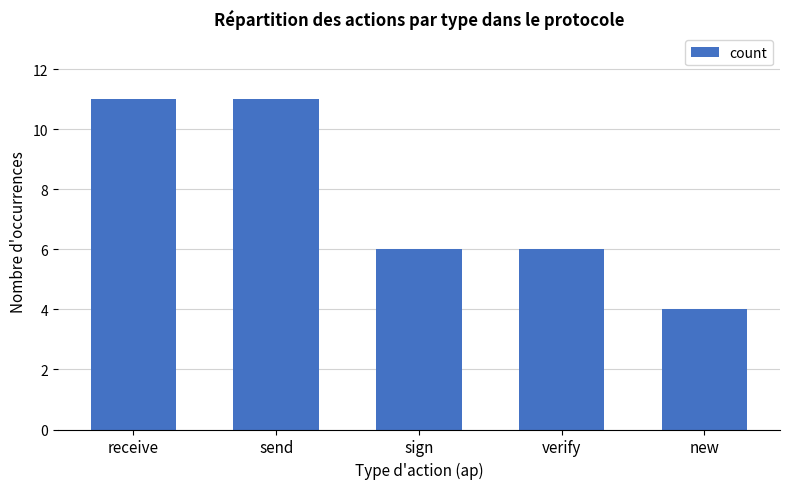

Reading left to right, extract all data points from this chart.

11	11	6	6	4